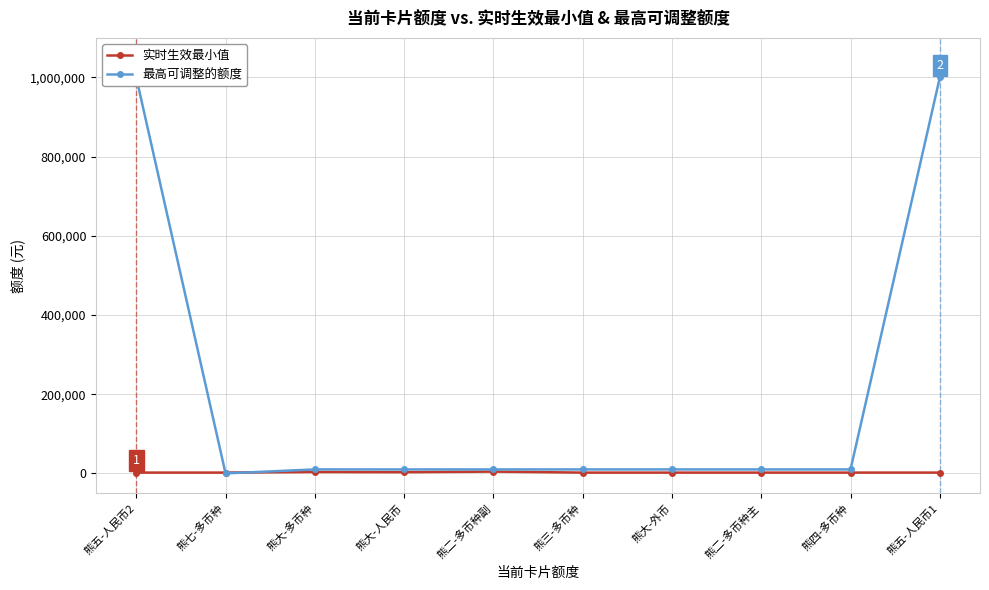

Between 熊五-人民币1 and 熊大-人民币, which is larger?

熊大-人民币